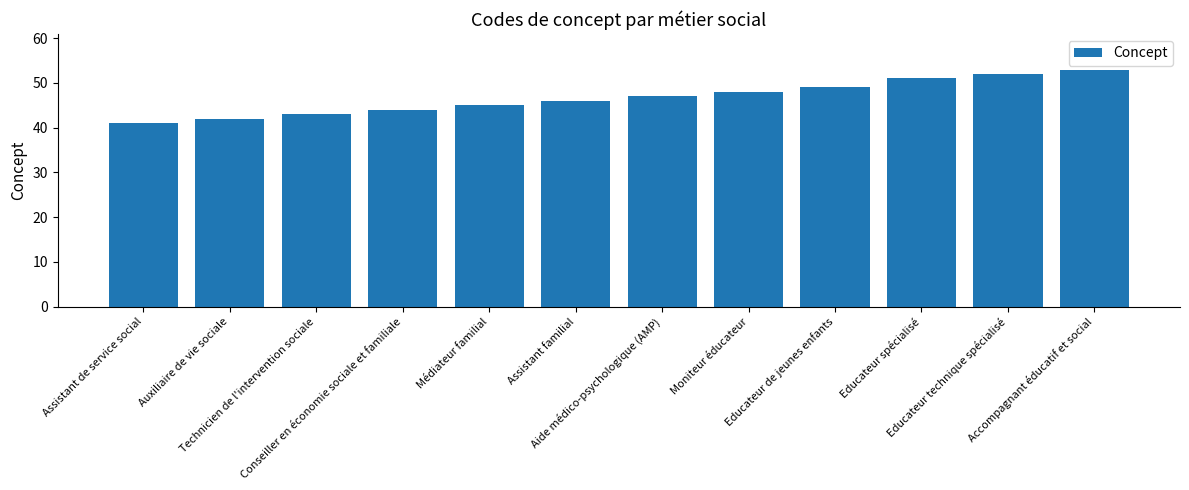

Which label corresponds to the smallest value in the chart?

Assistant de service social